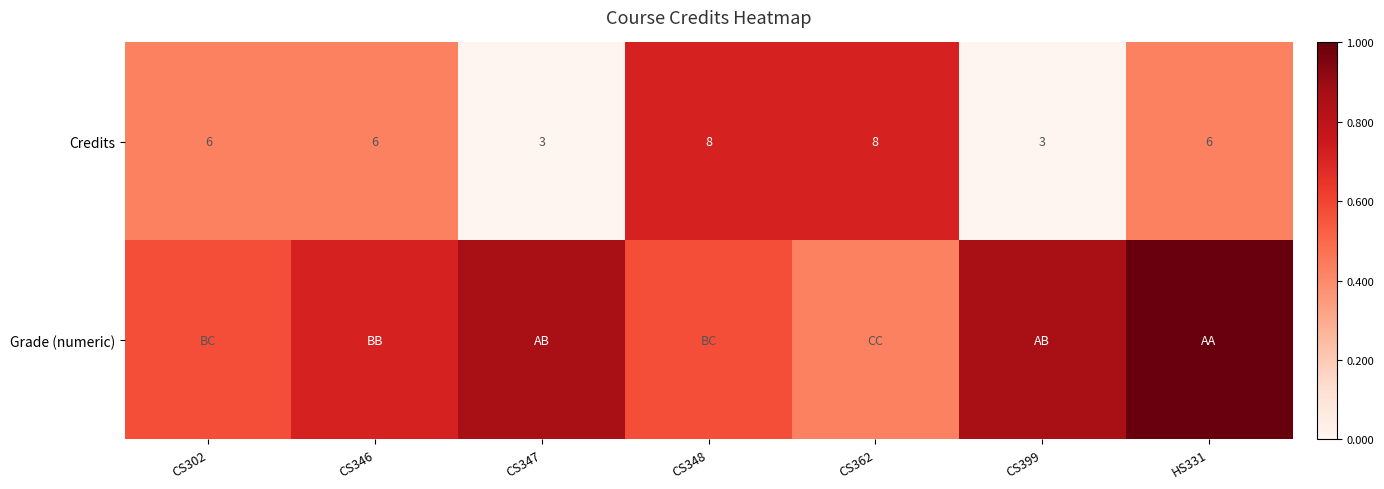

Count the number of categories in the chart.

7